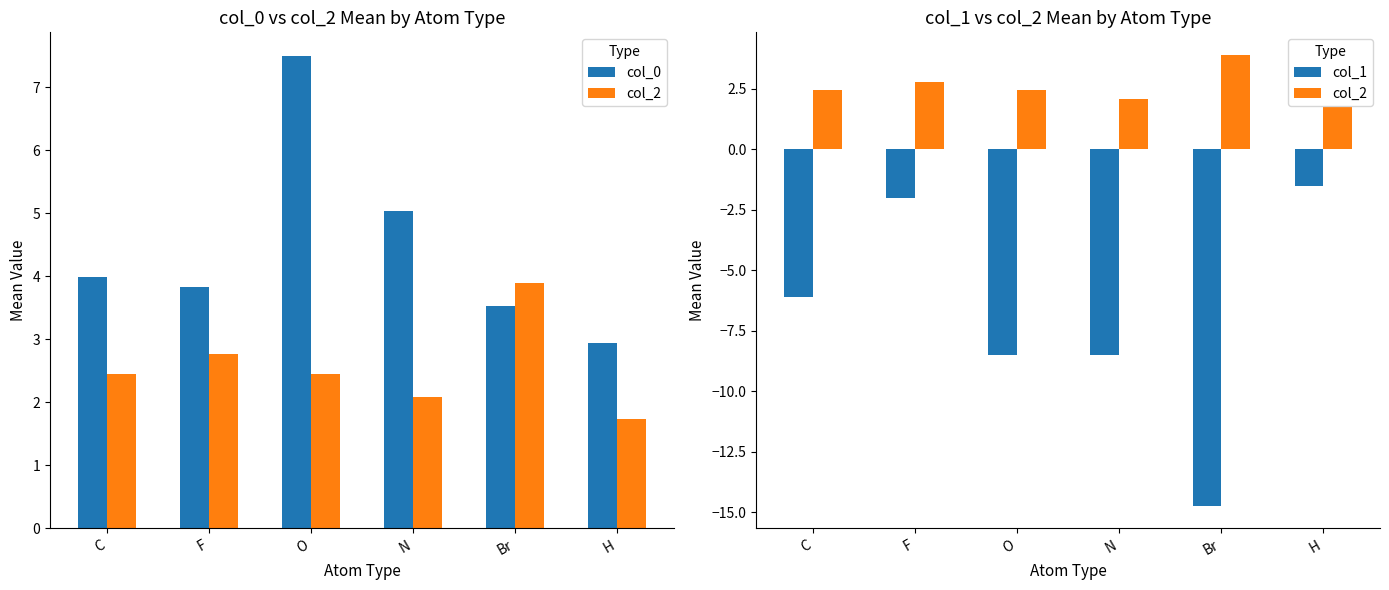

Reading left to right, what are all the values shown in this chart?

col_0: 4.0	3.8	7.5	5.0	3.5	2.9
col_2: 2.4	2.8	2.5	2.1	3.9	1.7
col_1: -6.1	-2.0	-8.5	-8.5	-14.7	-1.5